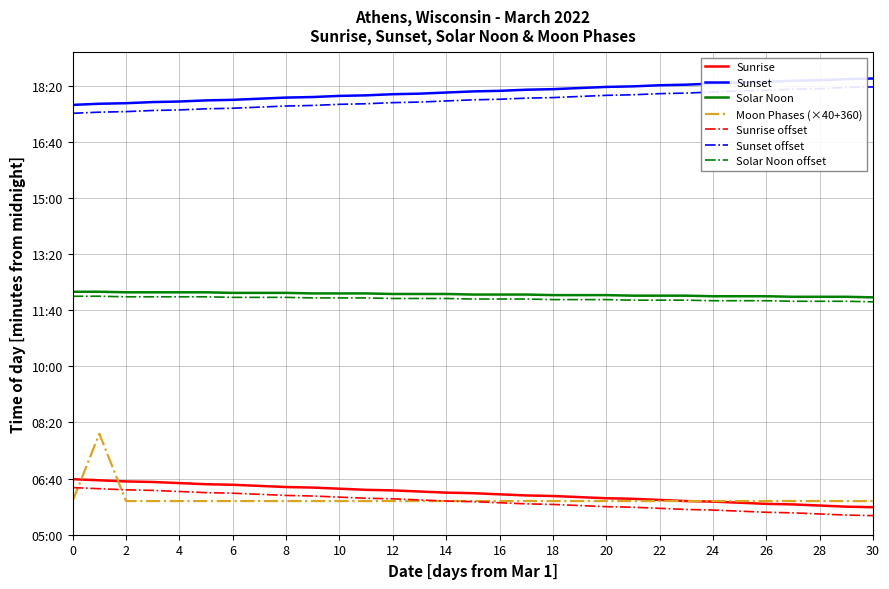

Reading left to right, what are all the values shown in this chart?

360	480	360	360	360	360	360	360	360	360	360	360	360	360	360	360	360	360	360	360	360	360	360	360	360	360	360	360	360	360	360